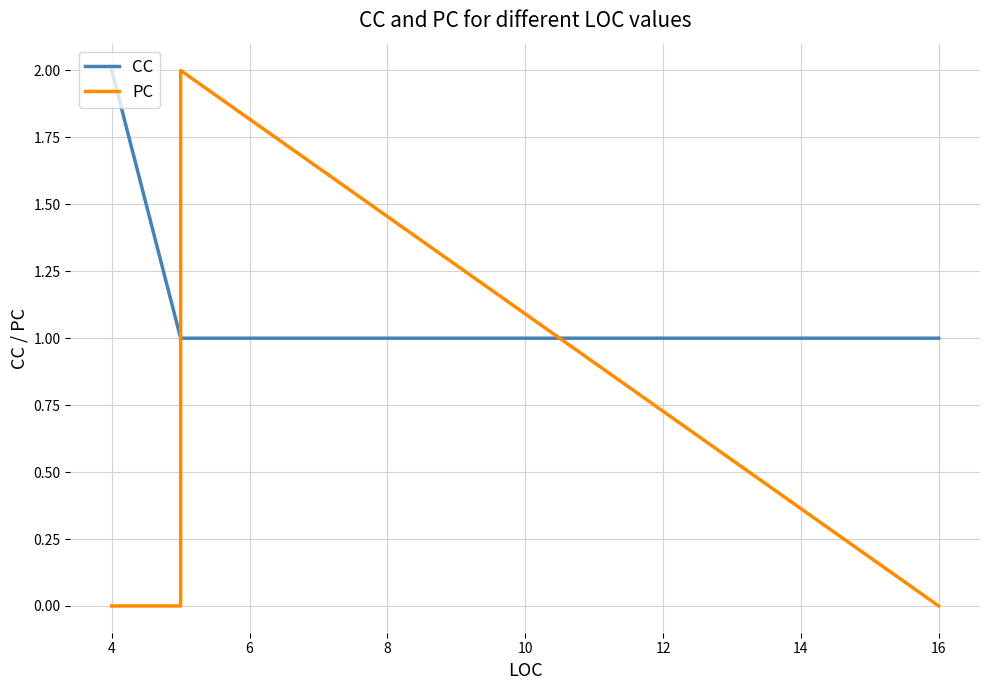

True or false: PC has a value of 3 at 6.

False